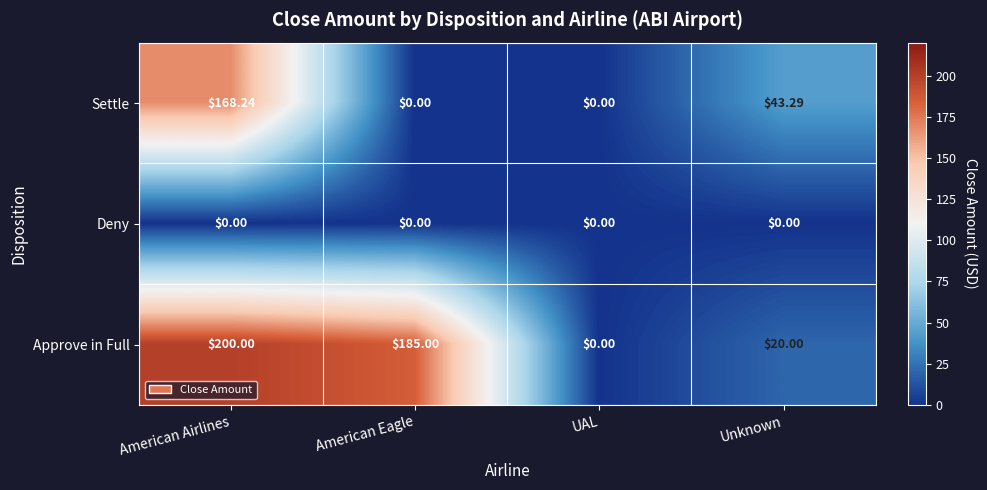

At which label is Settle closest to 84?

Unknown